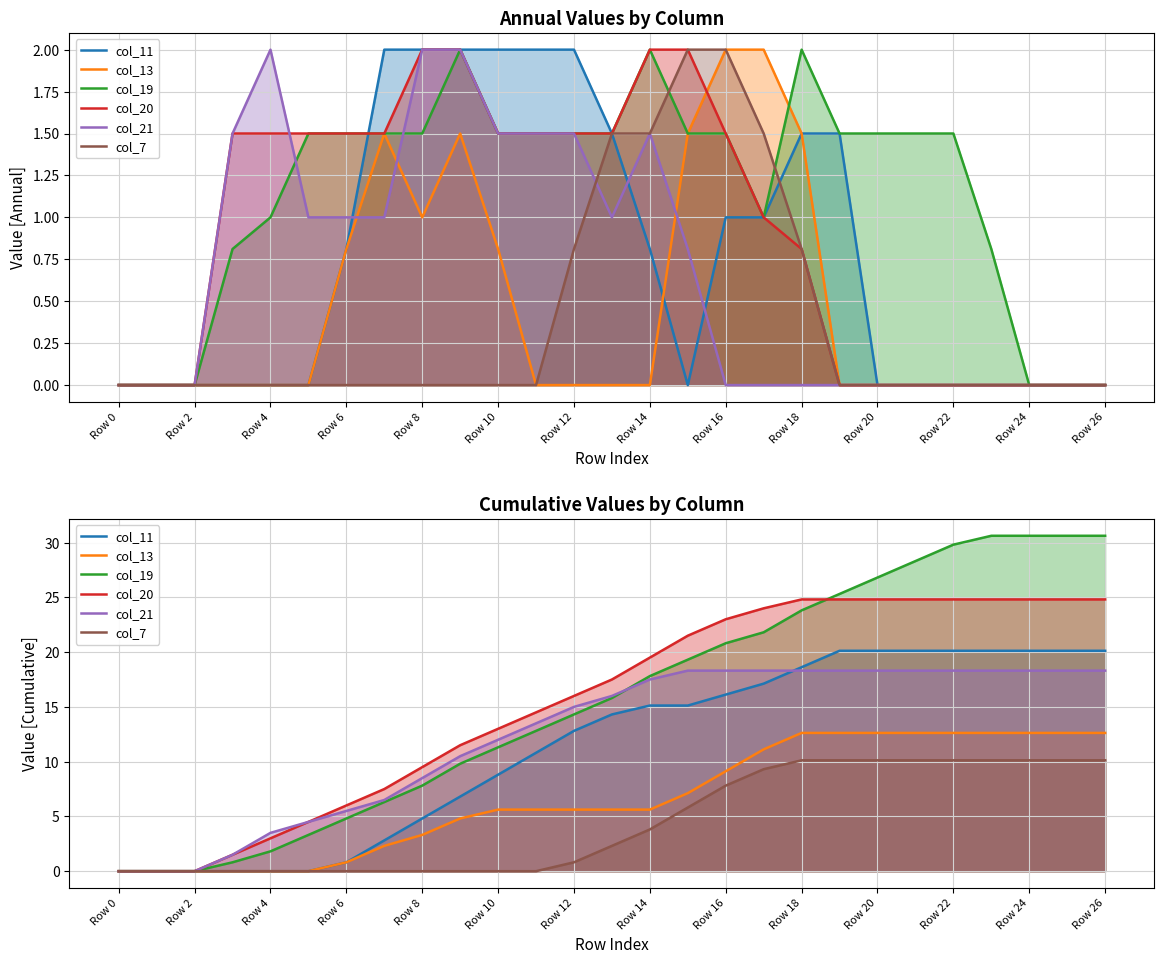

How many lines are shown in the chart?

6